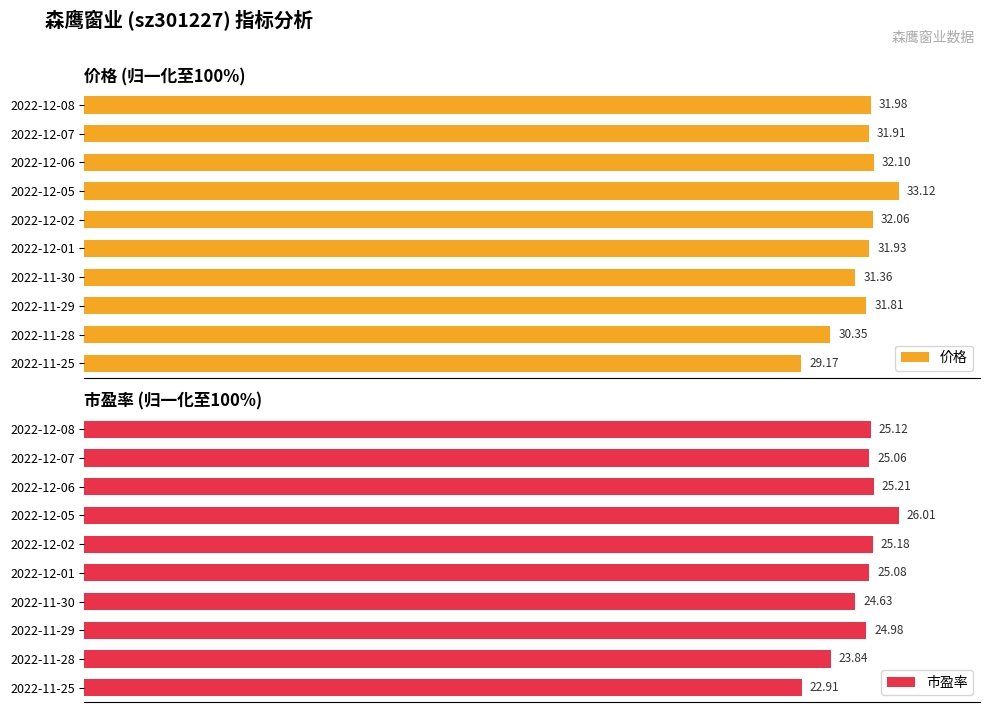

What are all the series names shown in the legend?

价格, 市盈率